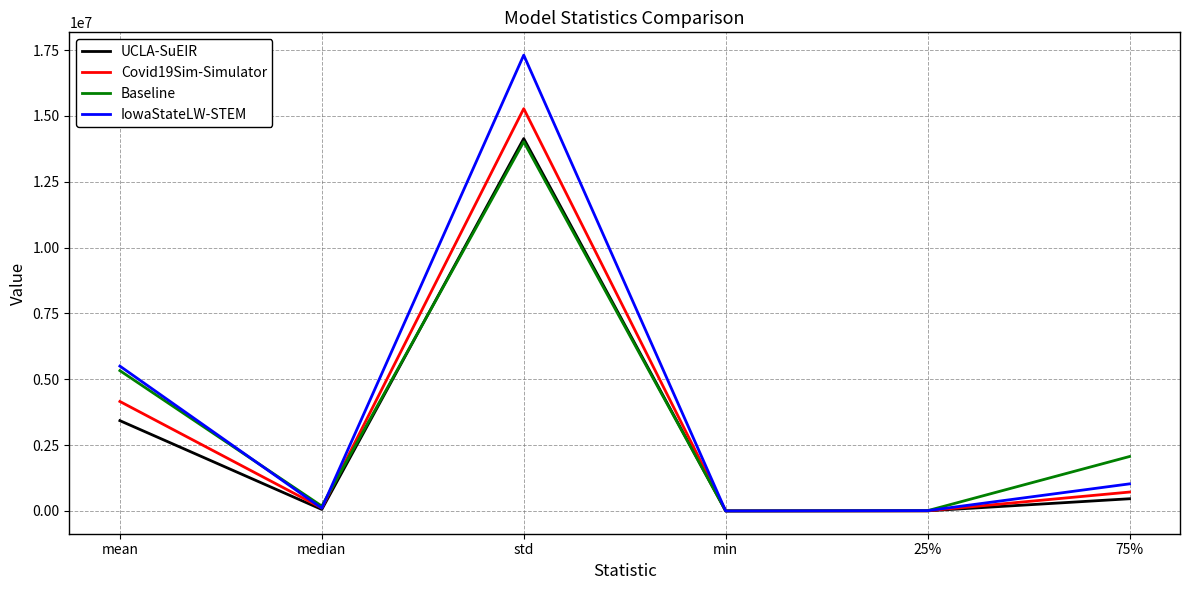

The Baseline series shows 14021691.0 at std. True or false?

True